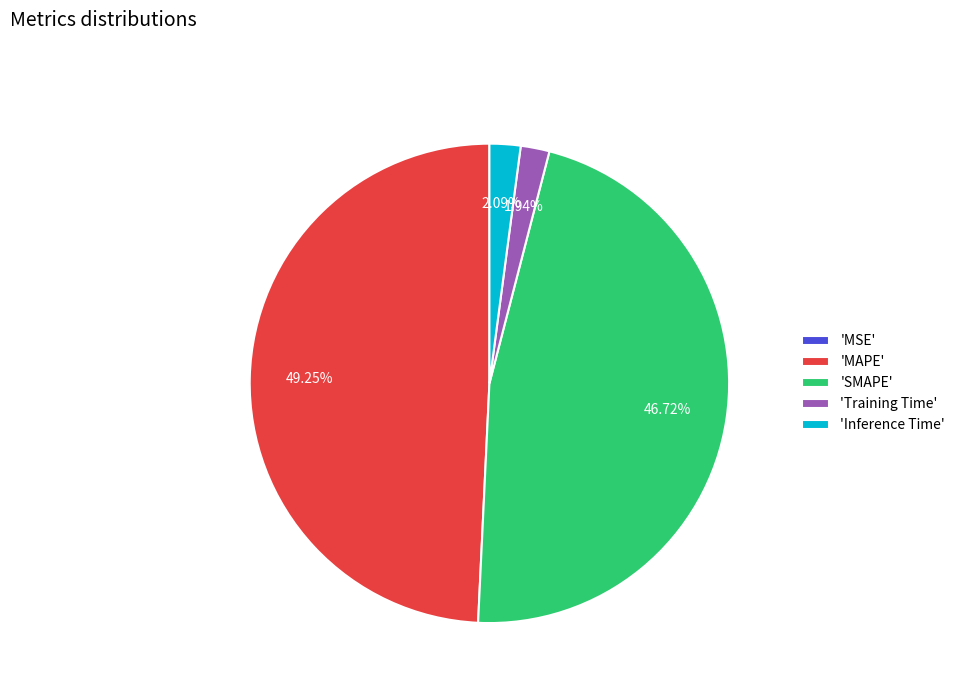

To the nearest percent, what is the difference between the largest and smallest slice percentages?

49%